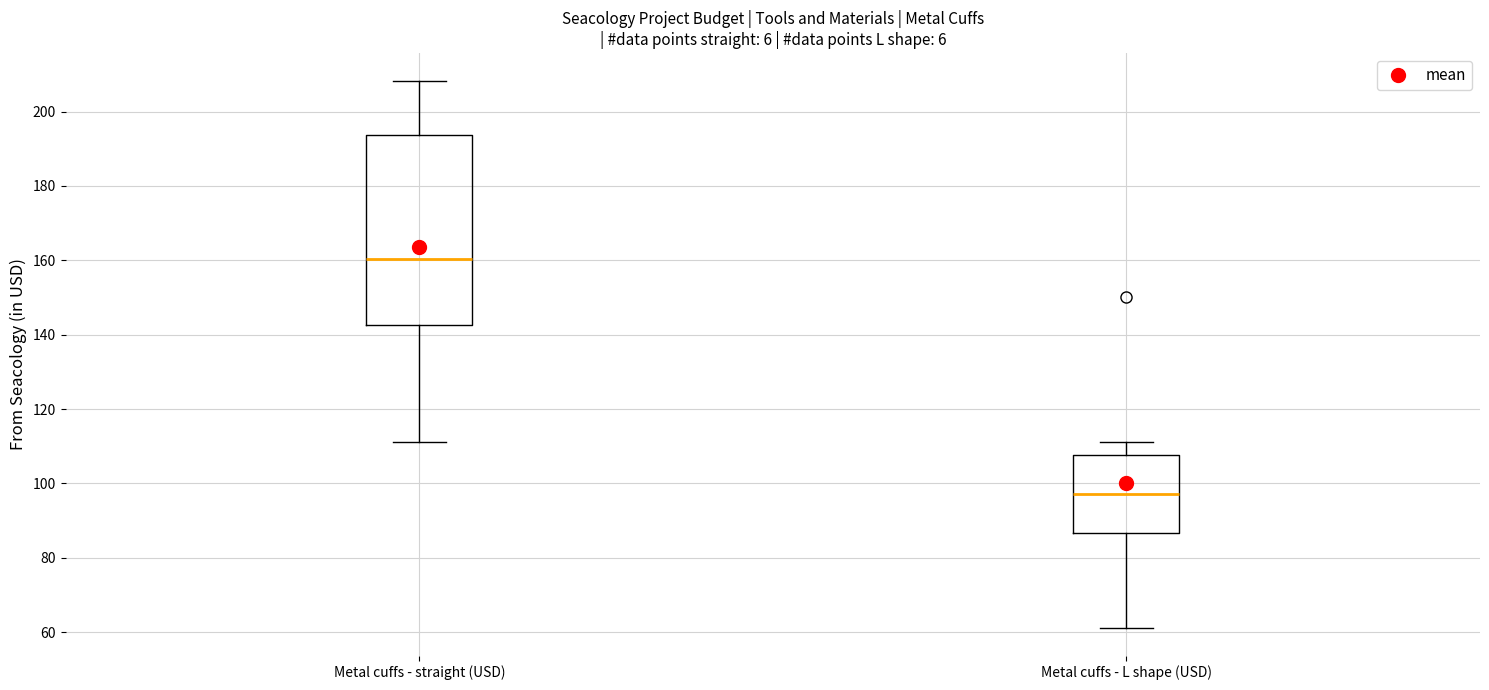

Reading left to right, read every box against the y-axis: the position of its median line, the range the box covers, and the ends of its whiskers. The values are not printed on the chart, so give them approximately, as read against the axis.

Metal cuffs - straight (USD): median 160, box 142 to 194, whiskers 112 to 208
Metal cuffs - L shape (USD): median 98, box 86 to 108, whiskers 62 to 112